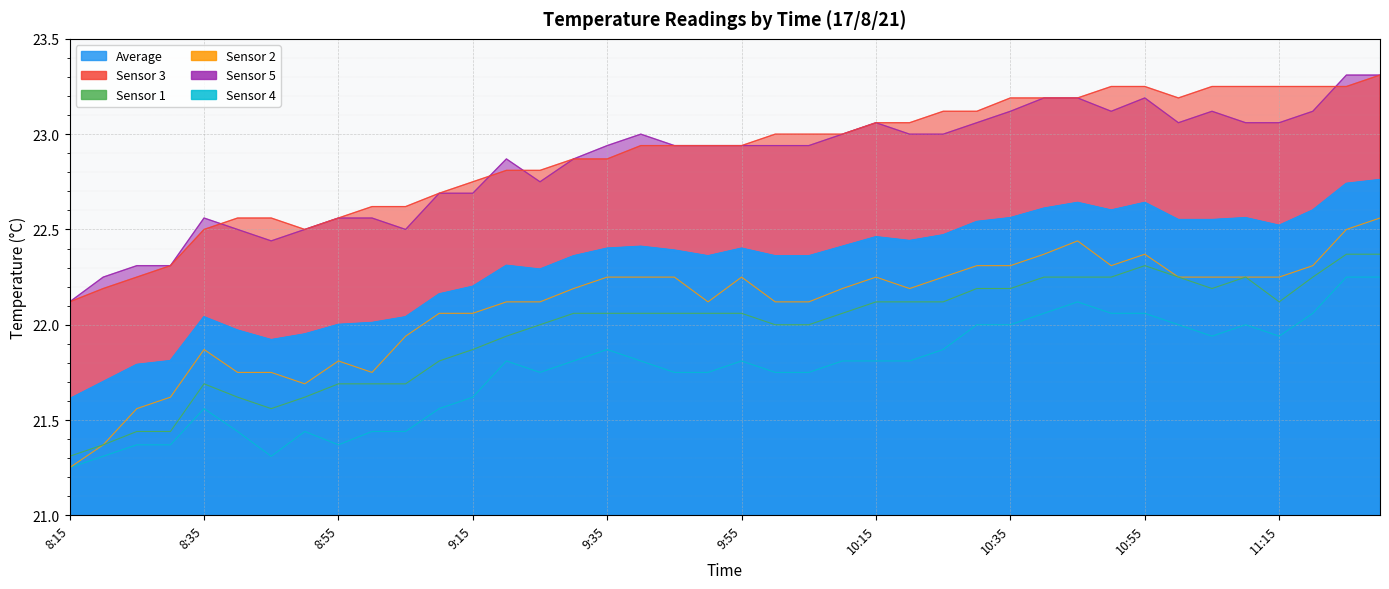

Reading left to right, what are all the values shown in this chart?

Average: 8:15=21.6	8:20=21.7	8:25=21.8	8:30=21.8	8:35=22.0	8:40=22.0	8:45=21.9	8:50=21.9	8:55=22.0	9:00=22.0	9:05=22.0	9:10=22.2	9:15=22.2	9:20=22.3	9:25=22.3	9:30=22.4	9:35=22.4	9:40=22.4	9:45=22.4	9:50=22.4	9:55=22.4	10:00=22.4	10:05=22.4	10:10=22.4	10:15=22.5	10:20=22.4	10:25=22.5	10:30=22.5	10:35=22.6	10:40=22.6	10:45=22.6	10:50=22.6	10:55=22.6	11:00=22.6	11:05=22.6	11:10=22.6	11:15=22.5	11:20=22.6	11:25=22.7	11:30=22.8
Sensor 3: 8:15=22.1	8:20=22.2	8:25=22.2	8:30=22.3	8:35=22.5	8:40=22.6	8:45=22.6	8:50=22.5	8:55=22.6	9:00=22.6	9:05=22.6	9:10=22.7	9:15=22.8	9:20=22.8	9:25=22.8	9:30=22.9	9:35=22.9	9:40=22.9	9:45=22.9	9:50=22.9	9:55=22.9	10:00=23.0	10:05=23.0	10:10=23.0	10:15=23.1	10:20=23.1	10:25=23.1	10:30=23.1	10:35=23.2	10:40=23.2	10:45=23.2	10:50=23.2	10:55=23.2	11:00=23.2	11:05=23.2	11:10=23.2	11:15=23.2	11:20=23.2	11:25=23.2	11:30=23.3
Sensor 1: 8:15=21.3	8:20=21.4	8:25=21.4	8:30=21.4	8:35=21.7	8:40=21.6	8:45=21.6	8:50=21.6	8:55=21.7	9:00=21.7	9:05=21.7	9:10=21.8	9:15=21.9	9:20=21.9	9:25=22.0	9:30=22.1	9:35=22.1	9:40=22.1	9:45=22.1	9:50=22.1	9:55=22.1	10:00=22.0	10:05=22.0	10:10=22.1	10:15=22.1	10:20=22.1	10:25=22.1	10:30=22.2	10:35=22.2	10:40=22.2	10:45=22.2	10:50=22.2	10:55=22.3	11:00=22.2	11:05=22.2	11:10=22.2	11:15=22.1	11:20=22.2	11:25=22.4	11:30=22.4
Sensor 2: 8:15=21.2	8:20=21.4	8:25=21.6	8:30=21.6	8:35=21.9	8:40=21.8	8:45=21.8	8:50=21.7	8:55=21.8	9:00=21.8	9:05=21.9	9:10=22.1	9:15=22.1	9:20=22.1	9:25=22.1	9:30=22.2	9:35=22.2	9:40=22.2	9:45=22.2	9:50=22.1	9:55=22.2	10:00=22.1	10:05=22.1	10:10=22.2	10:15=22.2	10:20=22.2	10:25=22.2	10:30=22.3	10:35=22.3	10:40=22.4	10:45=22.4	10:50=22.3	10:55=22.4	11:00=22.2	11:05=22.2	11:10=22.2	11:15=22.2	11:20=22.3	11:25=22.5	11:30=22.6
Sensor 5: 8:15=22.1	8:20=22.2	8:25=22.3	8:30=22.3	8:35=22.6	8:40=22.5	8:45=22.4	8:50=22.5	8:55=22.6	9:00=22.6	9:05=22.5	9:10=22.7	9:15=22.7	9:20=22.9	9:25=22.8	9:30=22.9	9:35=22.9	9:40=23.0	9:45=22.9	9:50=22.9	9:55=22.9	10:00=22.9	10:05=22.9	10:10=23.0	10:15=23.1	10:20=23.0	10:25=23.0	10:30=23.1	10:35=23.1	10:40=23.2	10:45=23.2	10:50=23.1	10:55=23.2	11:00=23.1	11:05=23.1	11:10=23.1	11:15=23.1	11:20=23.1	11:25=23.3	11:30=23.3
Sensor 4: 8:15=21.2	8:20=21.3	8:25=21.4	8:30=21.4	8:35=21.6	8:40=21.4	8:45=21.3	8:50=21.4	8:55=21.4	9:00=21.4	9:05=21.4	9:10=21.6	9:15=21.6	9:20=21.8	9:25=21.8	9:30=21.8	9:35=21.9	9:40=21.8	9:45=21.8	9:50=21.8	9:55=21.8	10:00=21.8	10:05=21.8	10:10=21.8	10:15=21.8	10:20=21.8	10:25=21.9	10:30=22.0	10:35=22.0	10:40=22.1	10:45=22.1	10:50=22.1	10:55=22.1	11:00=22.0	11:05=21.9	11:10=22.0	11:15=21.9	11:20=22.1	11:25=22.2	11:30=22.2